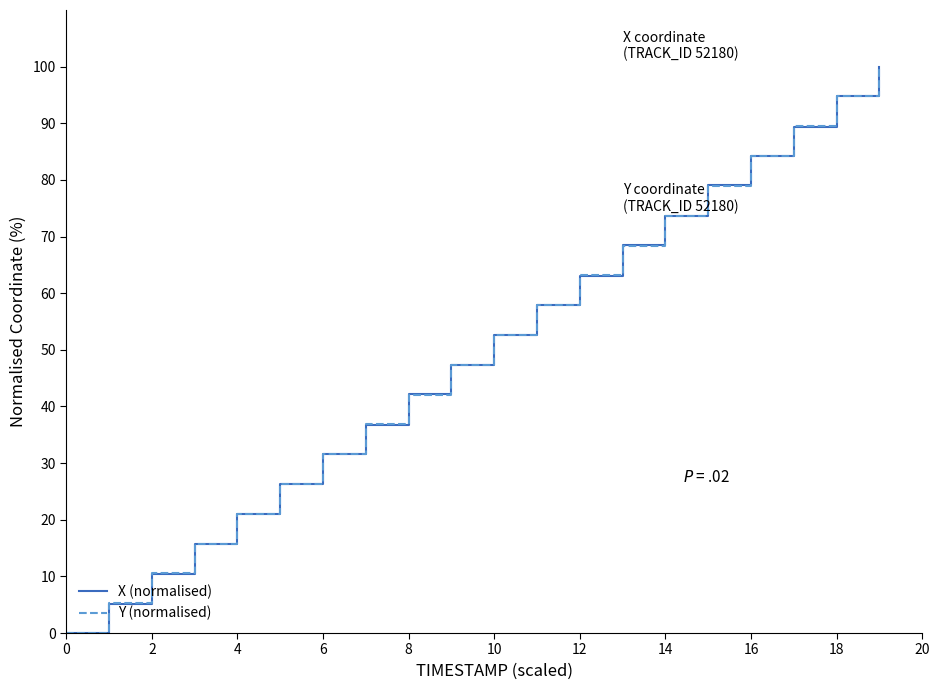

True or false: Y (normalised) has more than 0 points higher than both neighbors.

False